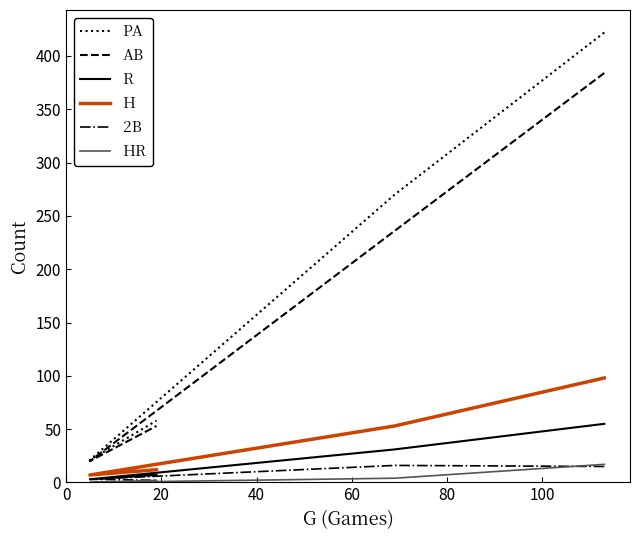

Between 20 and 60, which series saw the biggest shift?

PA